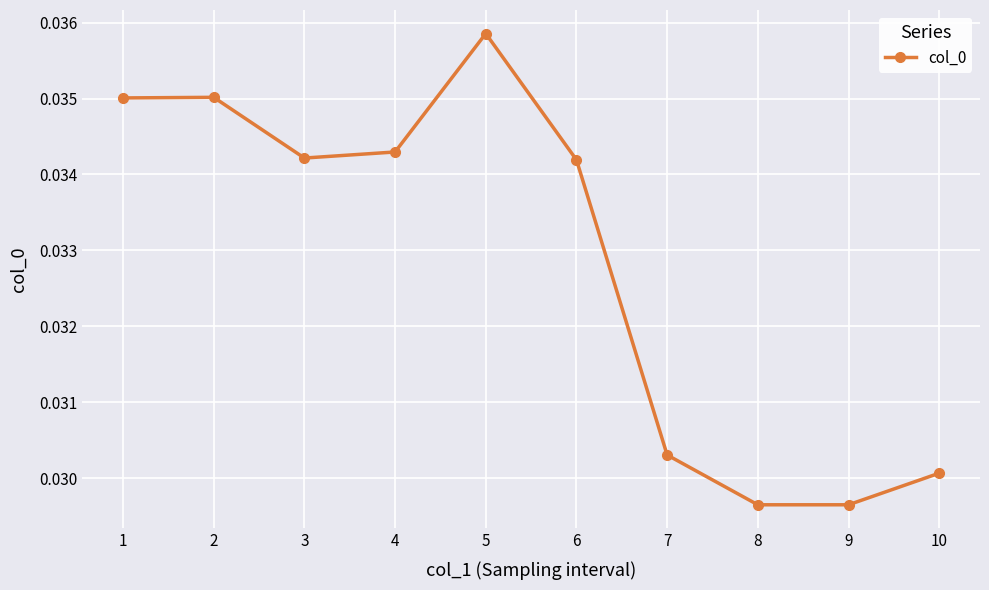

Does the chart have visible grid lines?

Yes